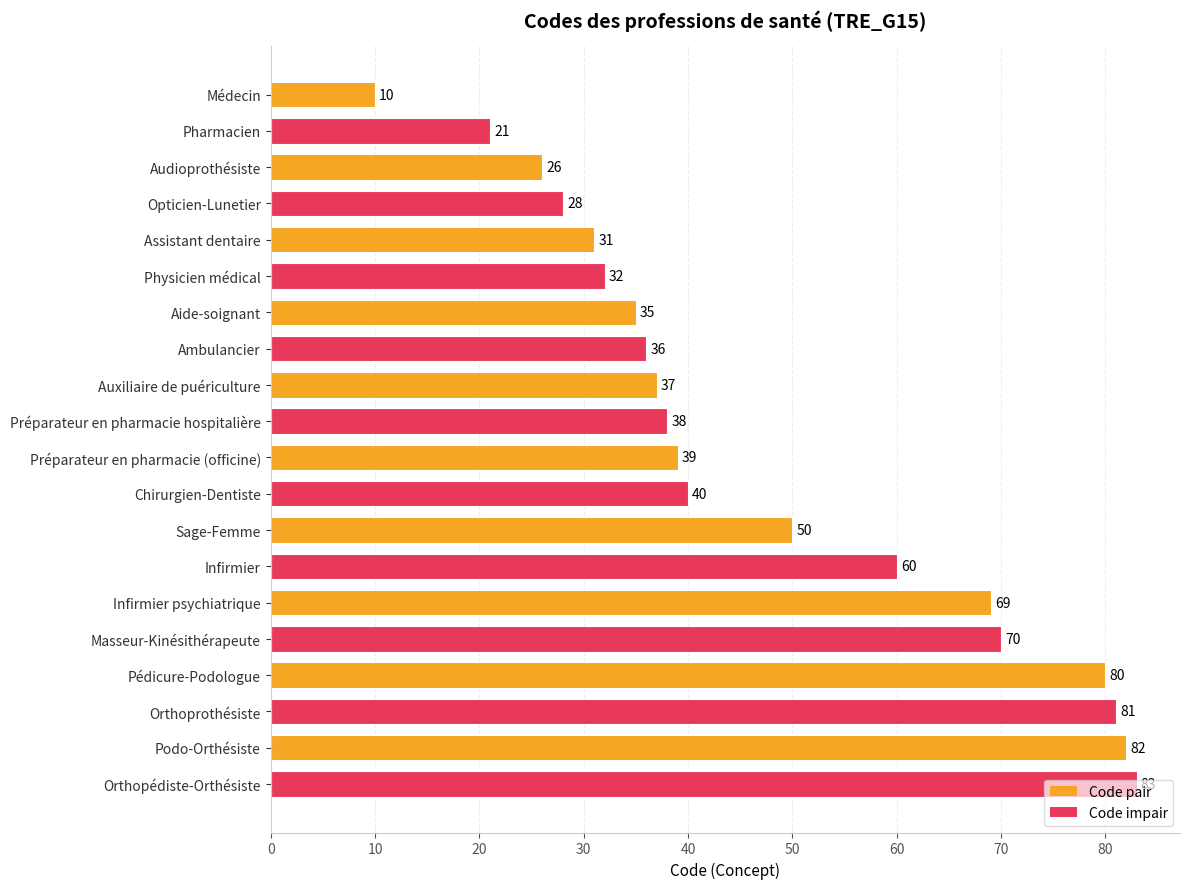

The chart shows a value of 69 at Infirmier psychiatrique. True or false?

True